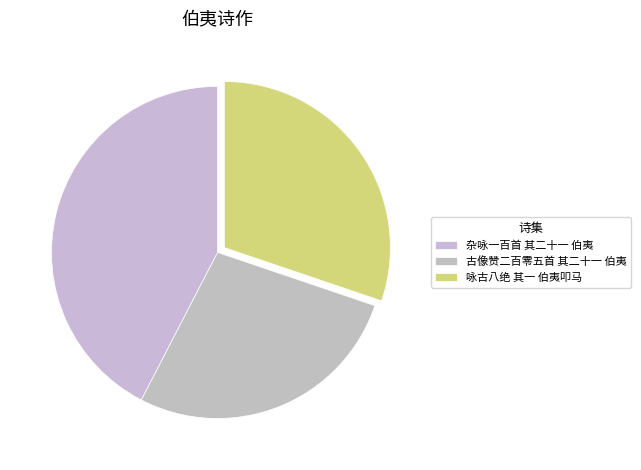

To the nearest percent, what is the difference between the 古像赞二百零五首 其二十一 伯夷 and 杂咏一百首 其二十一 伯夷 slice percentages?

15%